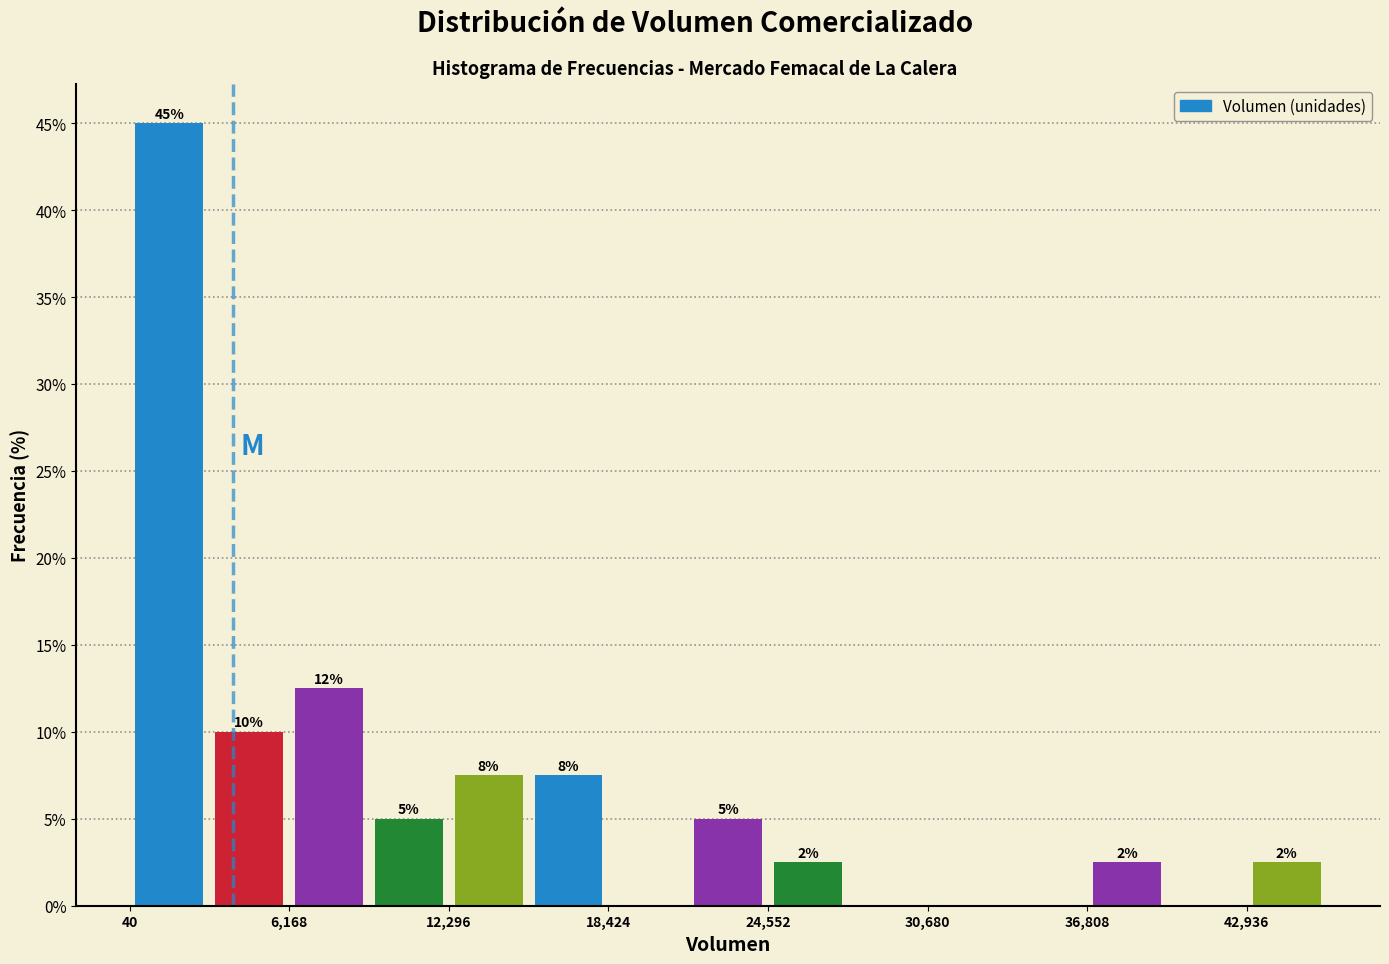

Read against the x-axis, roughly where is the centre of the tallest bar?

2000